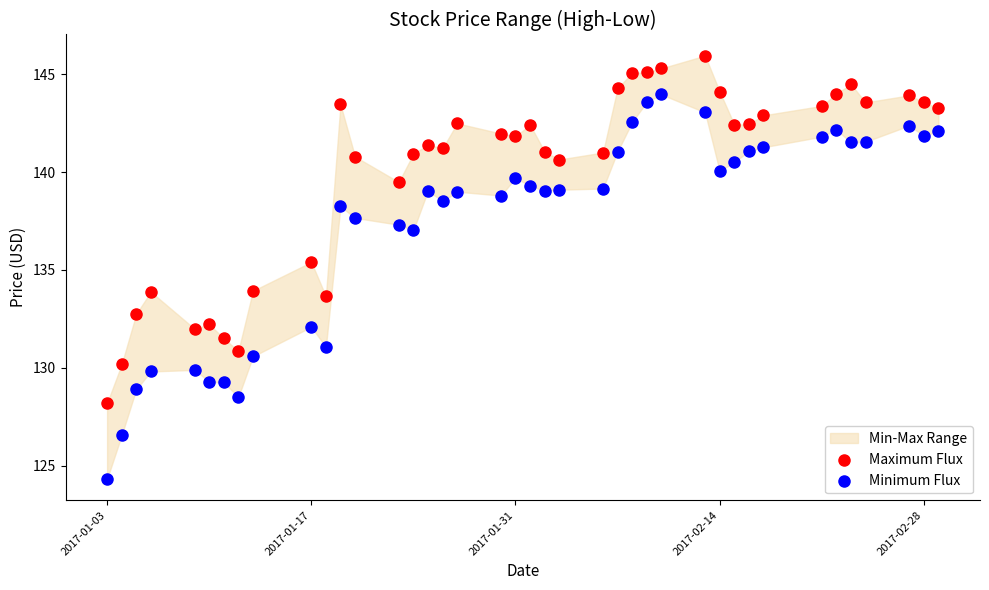

Across all series, what Y value is closest to 135?

135.4